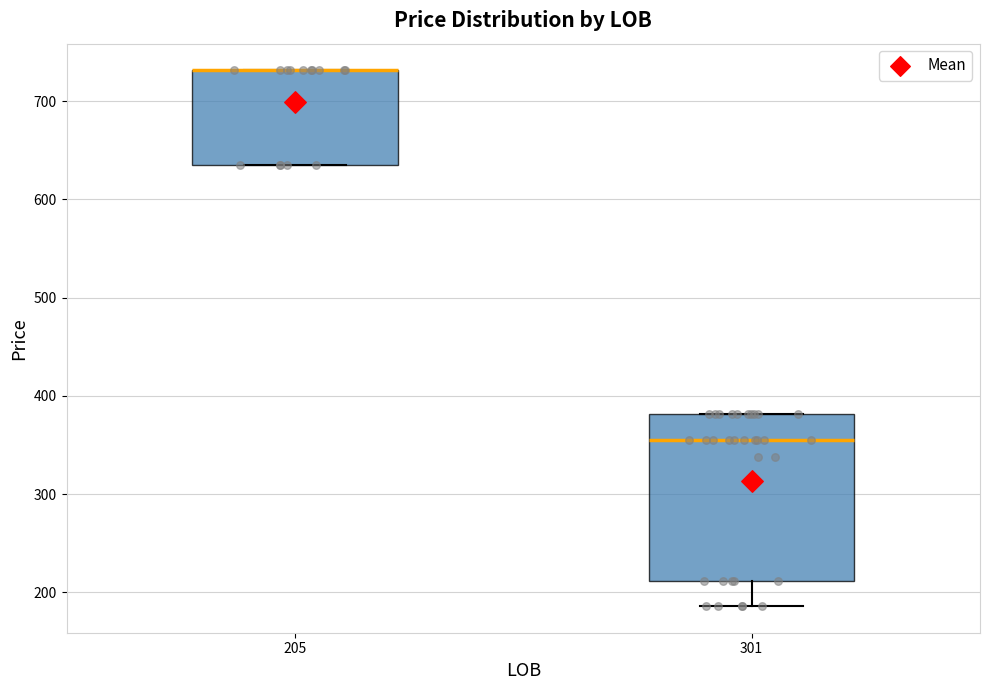

Which box is the tallest, from its lower edge to its upper edge?

301